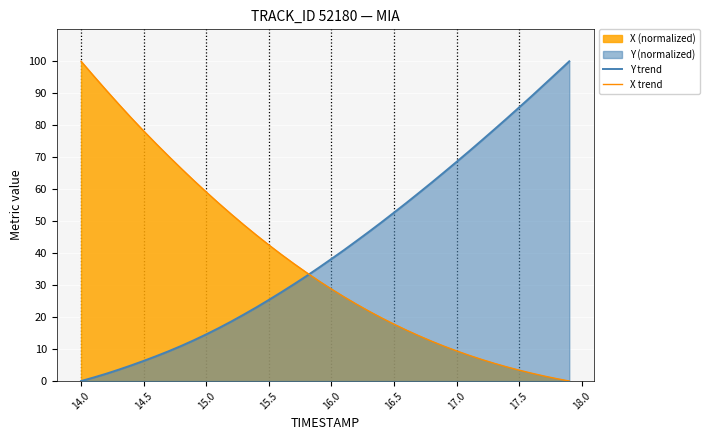

Which series has the largest range (max minus min)?

Y trend